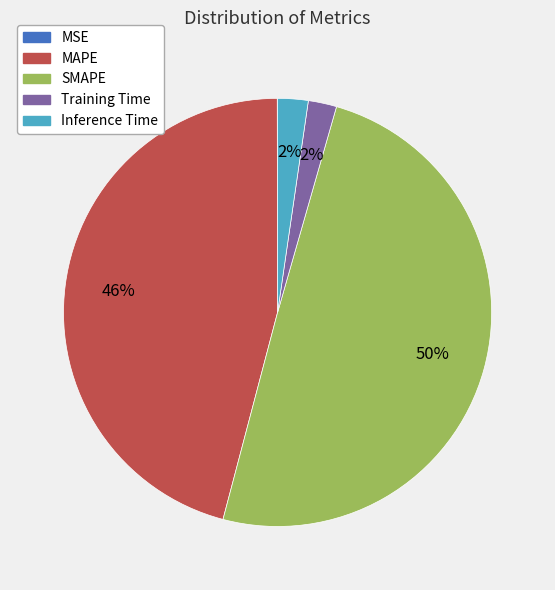

Is Training Time the majority of the pie?

No